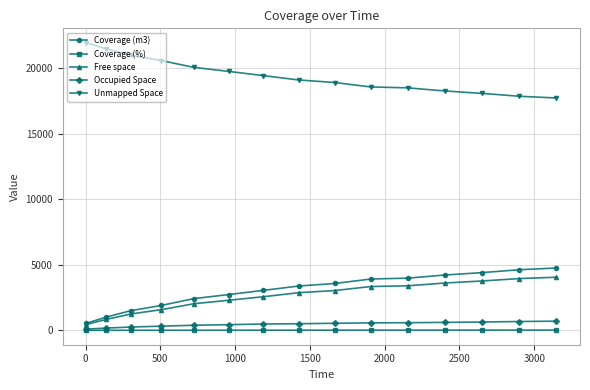

How many values in the Unmapped Space series are below 19113?

7